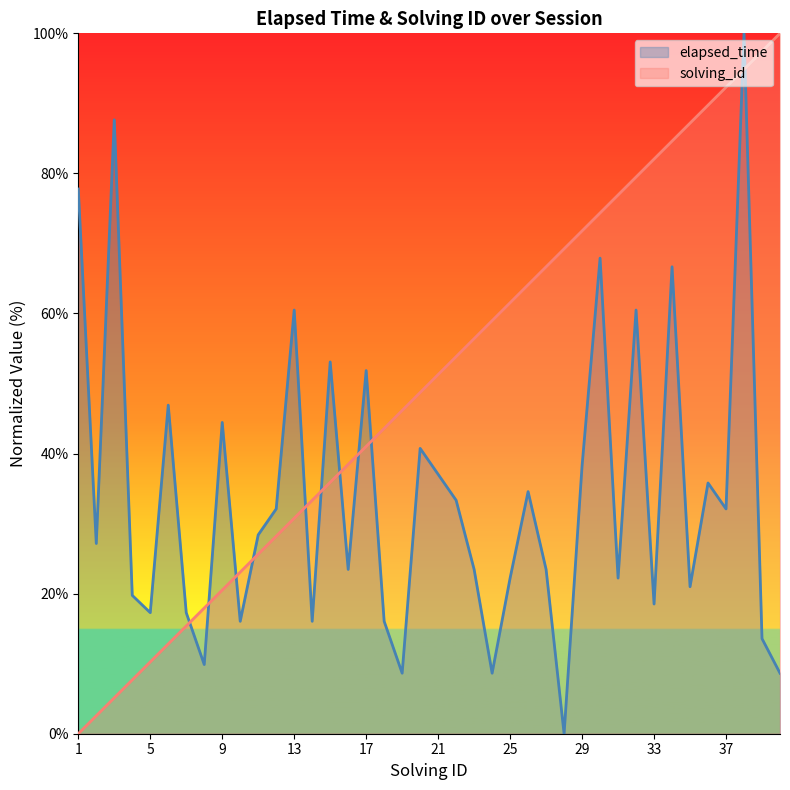

How many positive values does the elapsed_time series have?

39